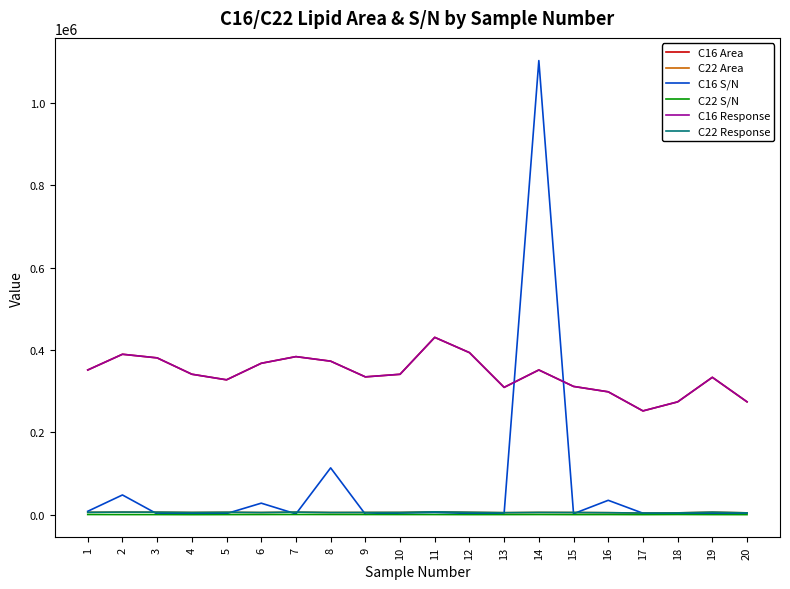

The value of C16 Area at 18 is 274023.0. True or false?

True